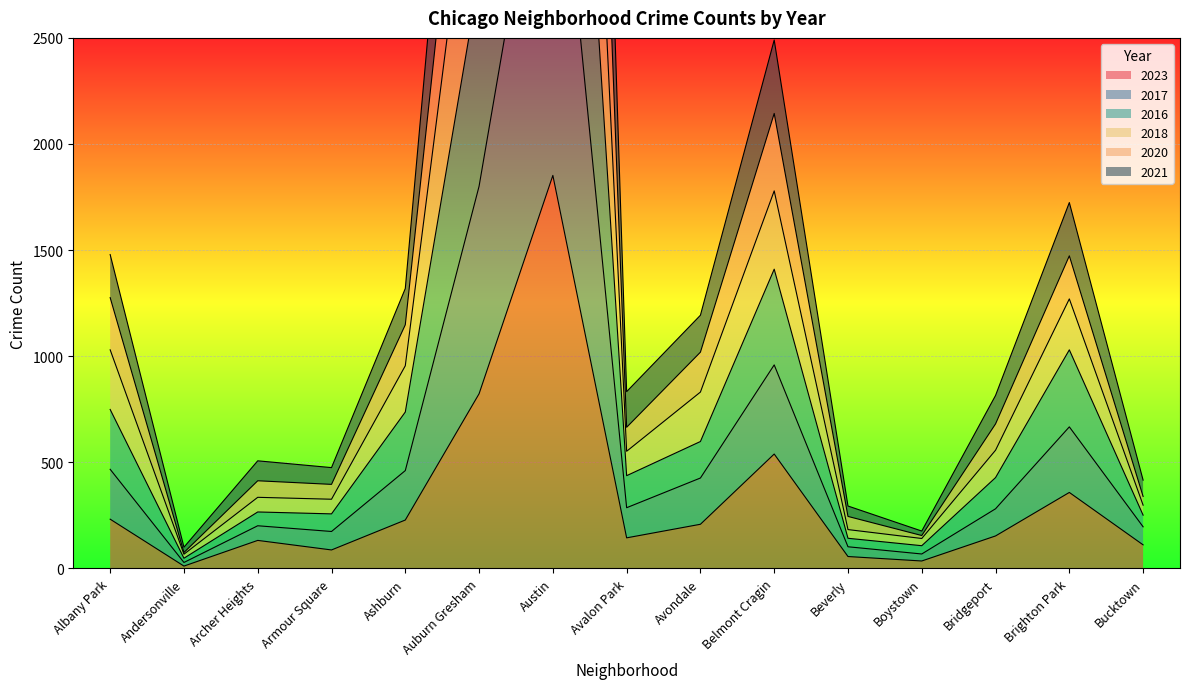

What is the maximum value for 2023?

1852